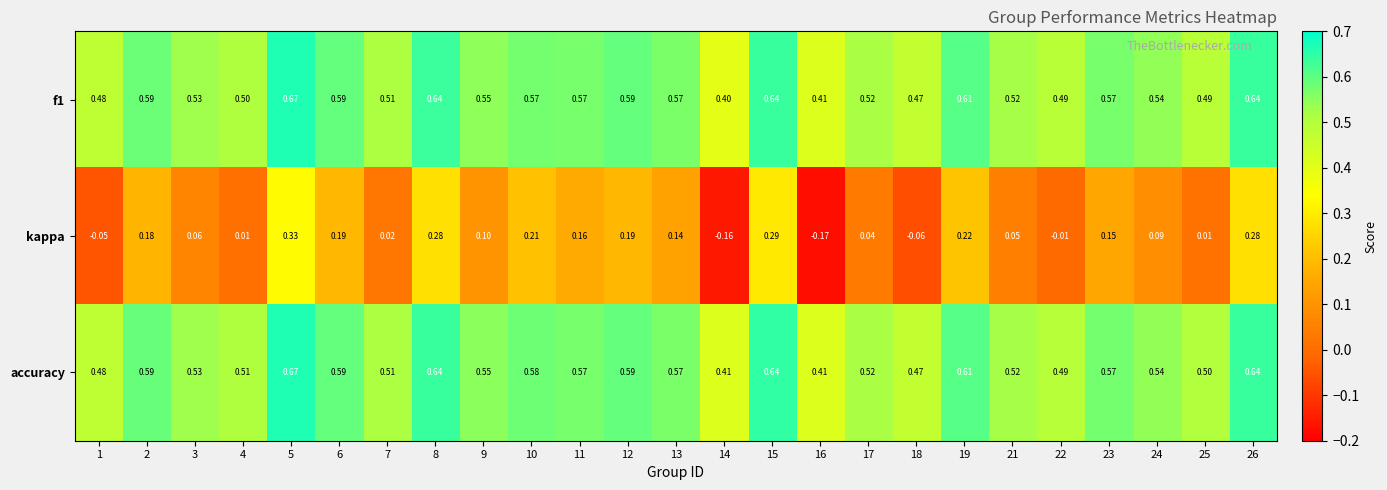

Is the value of accuracy at 13 greater than the value of kappa at 25?

Yes